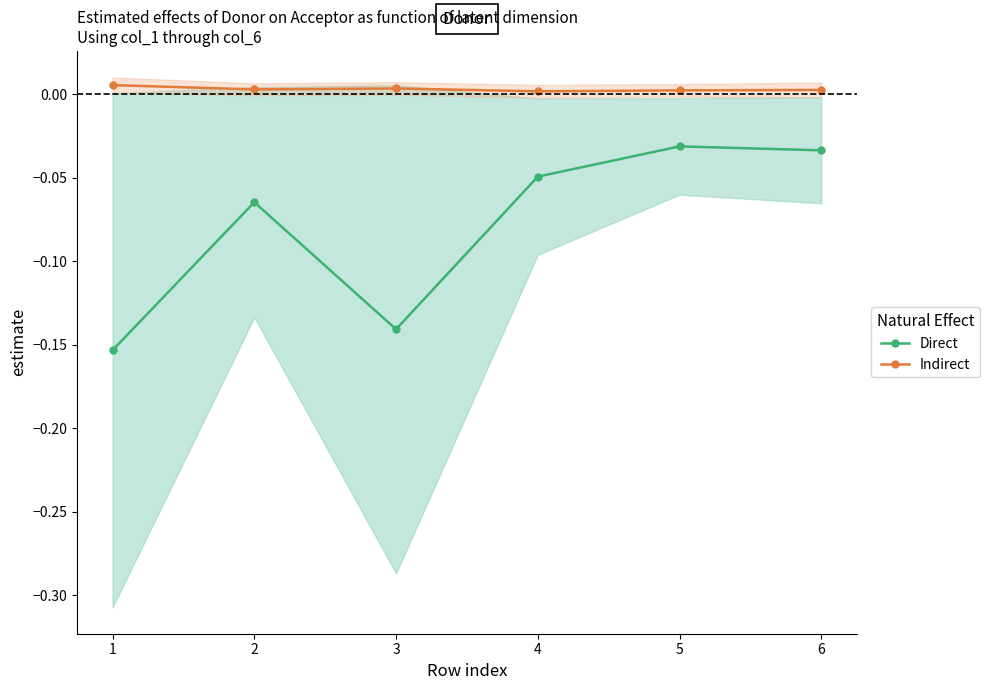

List the series in order of their peak value, highest first.

Indirect, Direct